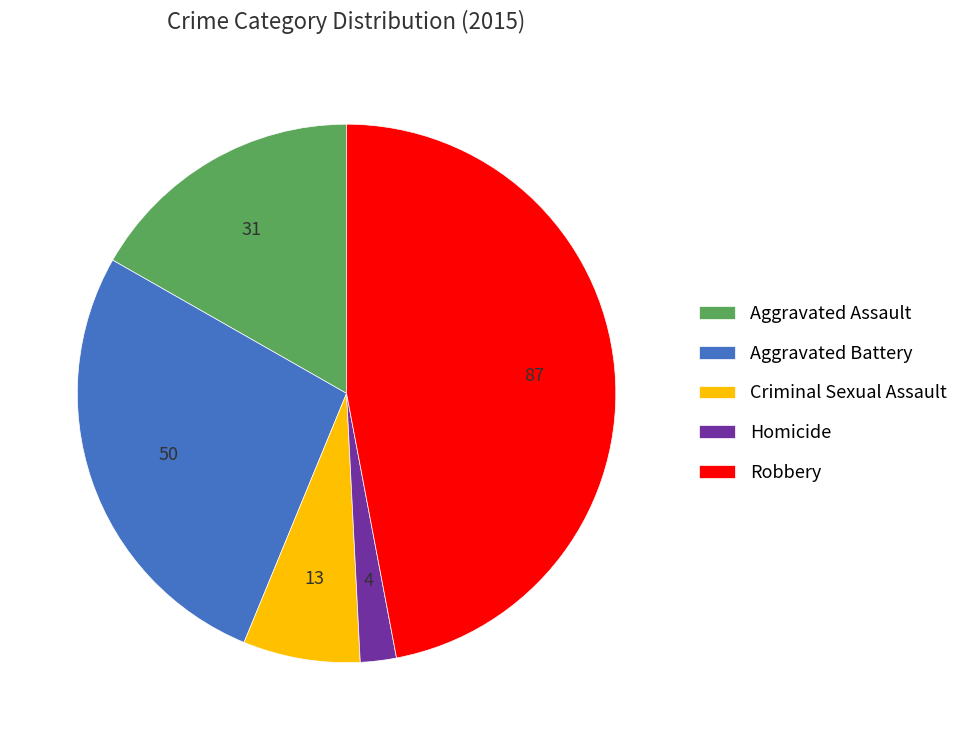

Is the sum of Homicide and Aggravated Assault greater than half?

No